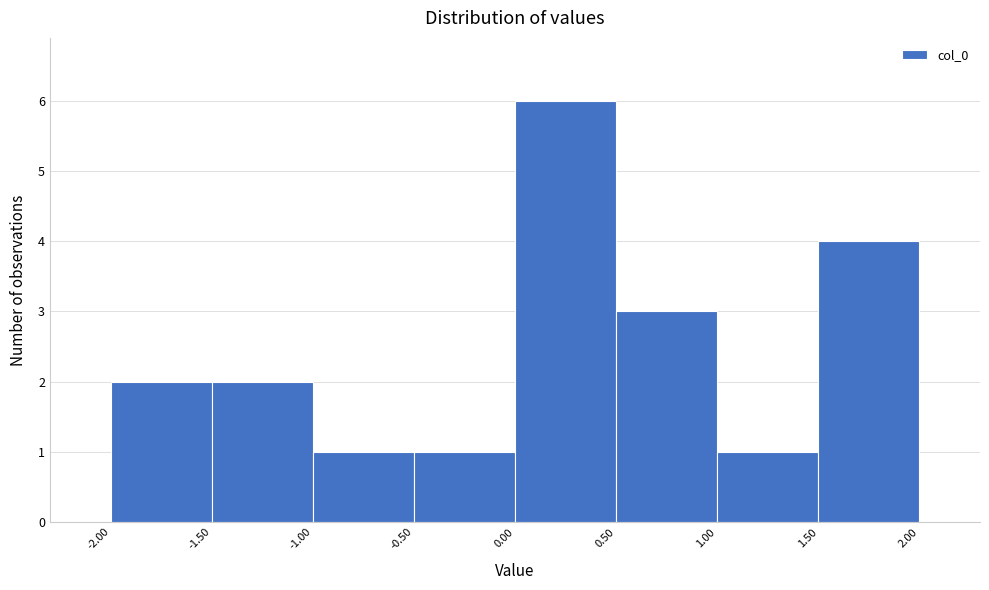

What is the height of the bar covering -2.00 to -1.50 on the x-axis? The values are not printed on the chart, so give them approximately, as read against the axis.

2